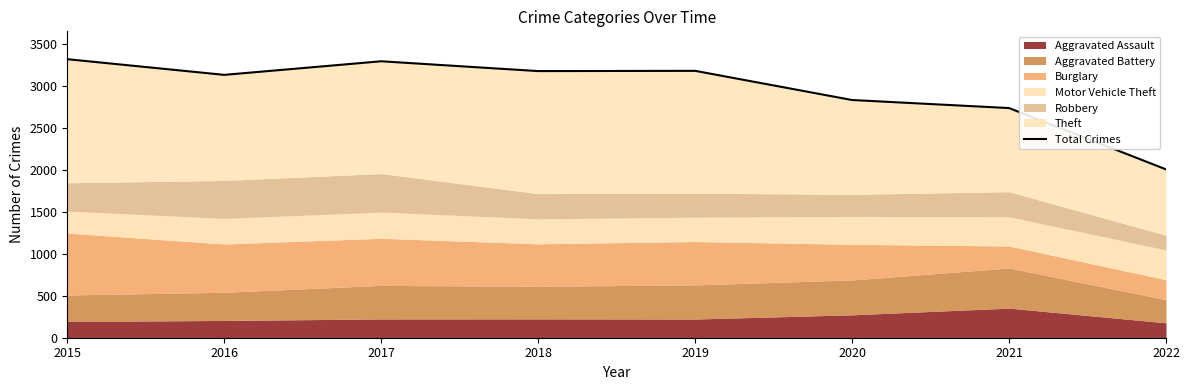

What is the greatest value displayed?

3322